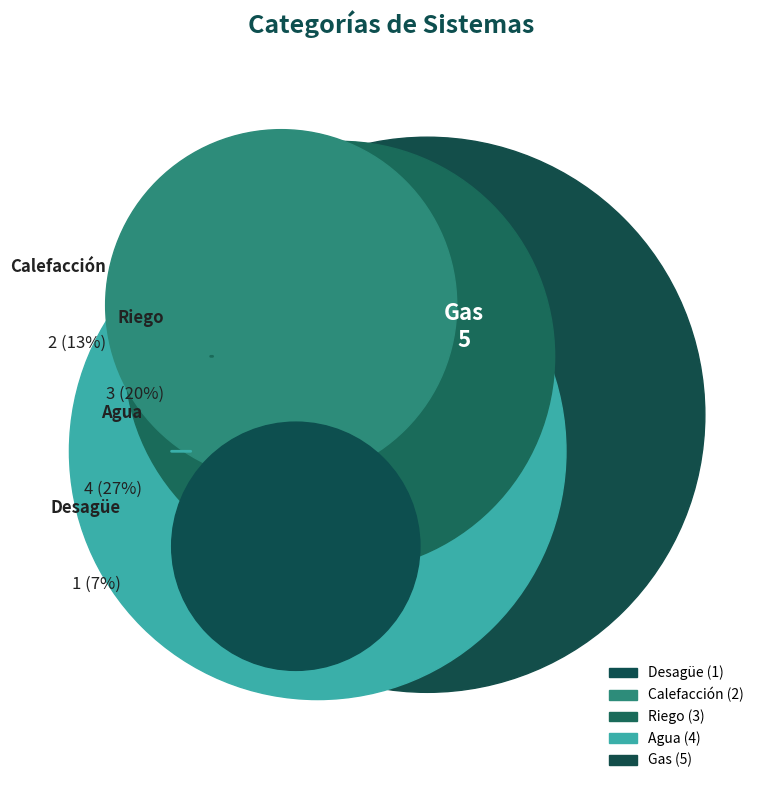

What percentage do Calefacción and Riego together represent?

33.3%